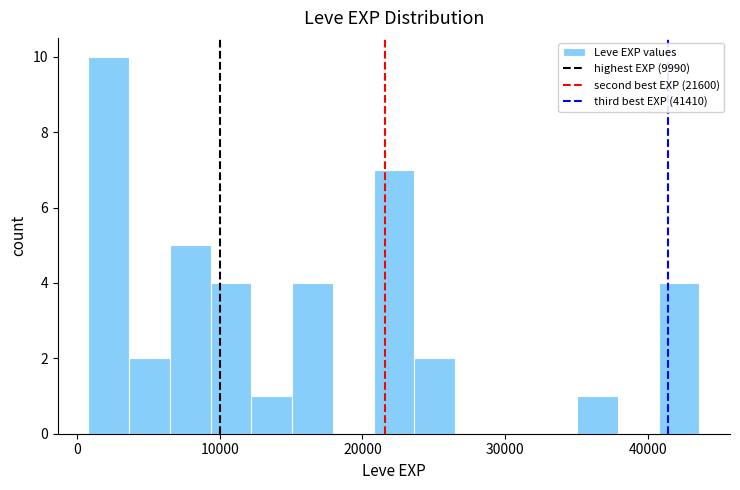

Read against the x-axis, roughly where is the centre of the tallest bar?

2000